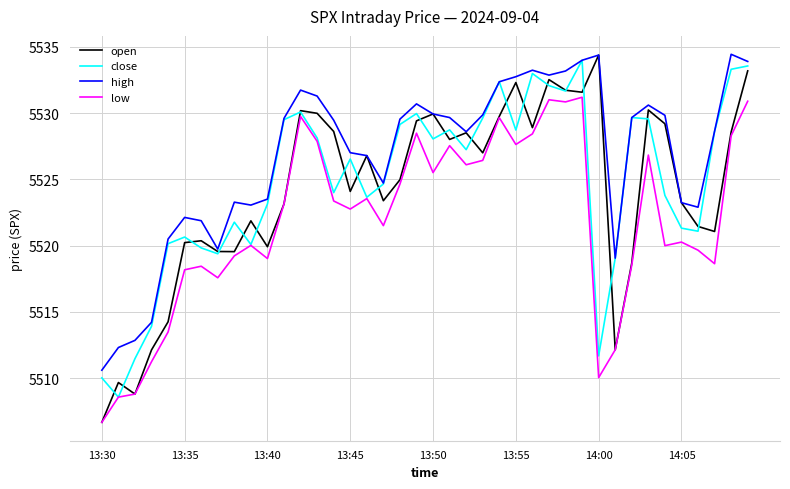

In open, how many points are lower than both neighbors (excluding endpoints)?

11